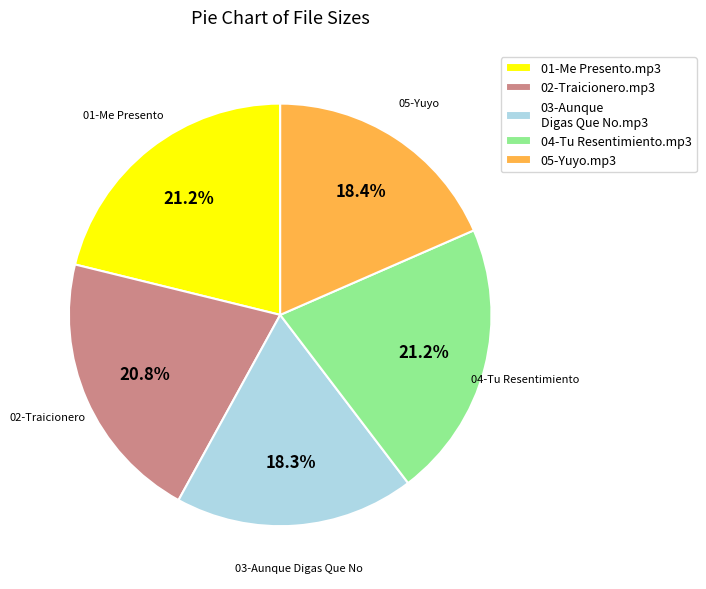

Is there any slice that represents more than half of the pie?

No